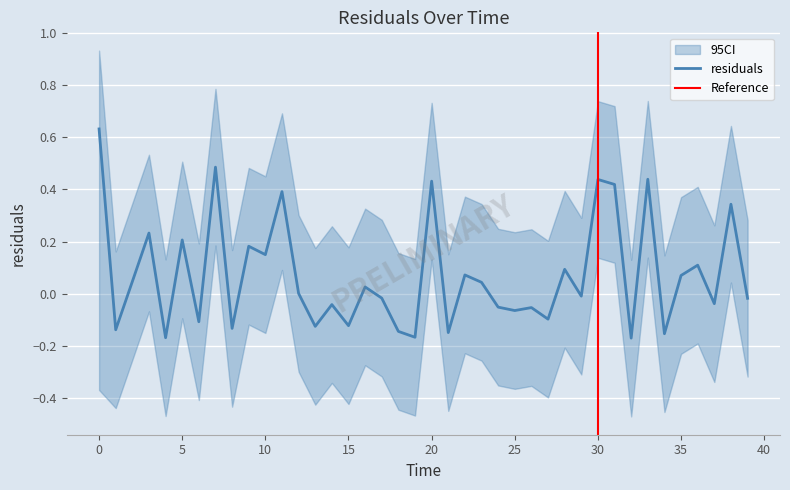

At which category does upper_ci reach its first local peak?

3